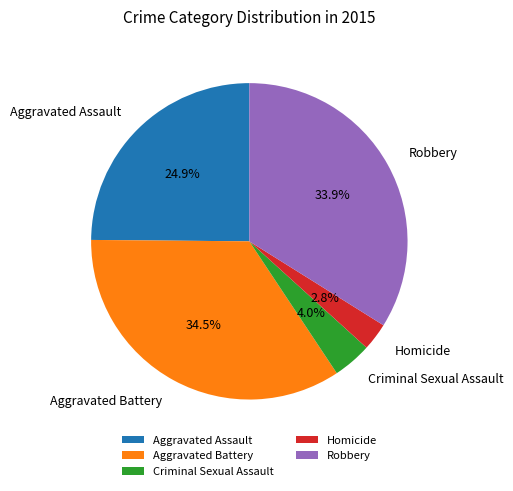

Which slice is the largest?

Aggravated Battery